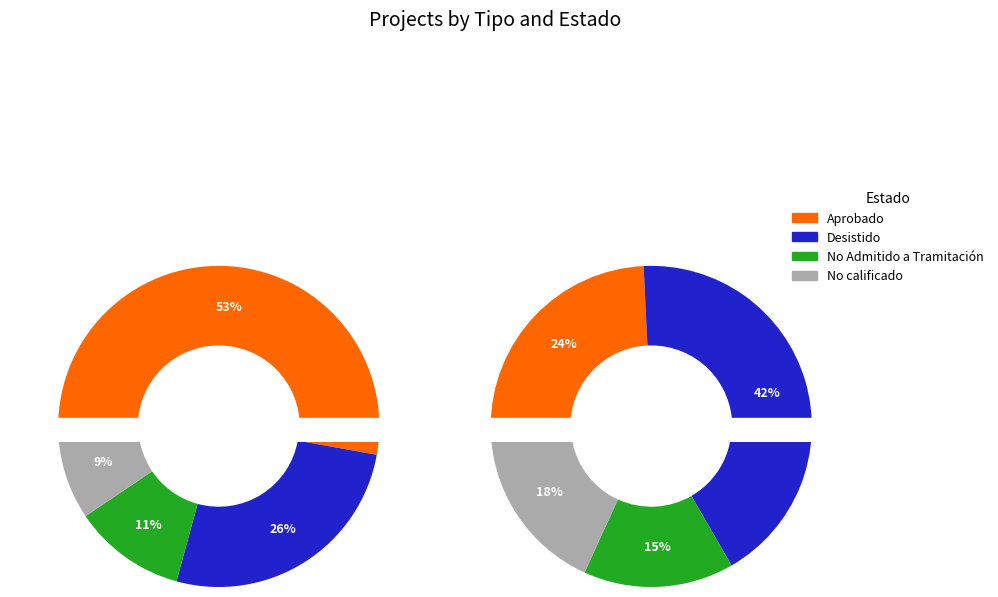

True or false: DIA accounts for 70% of the total.

False